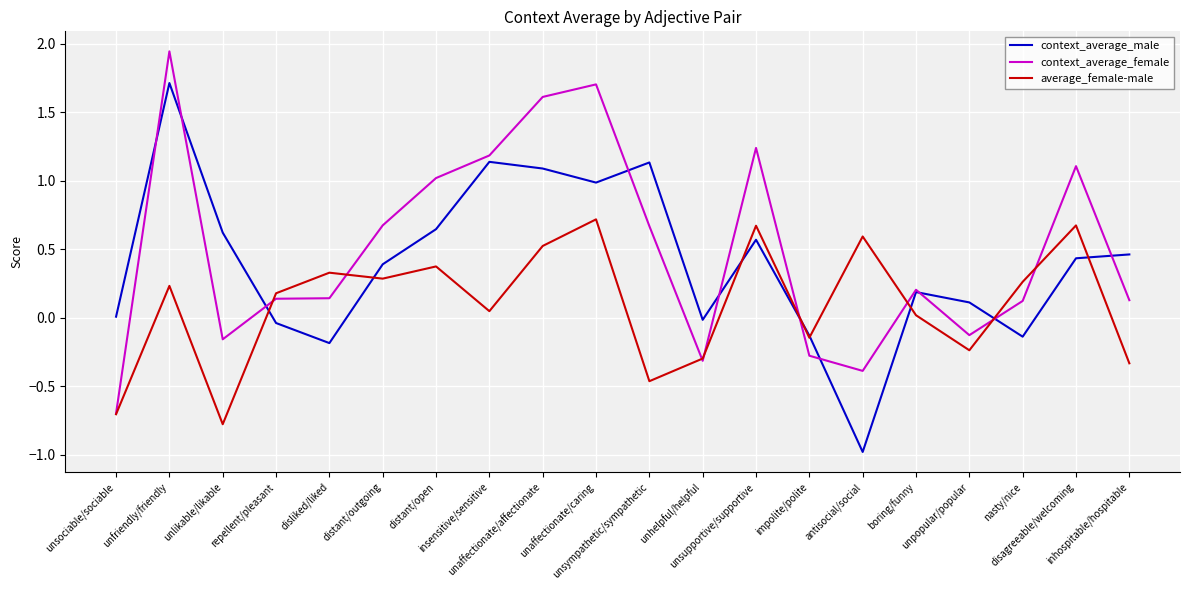

What is the lowest value of the context_average_male series?

-1.0